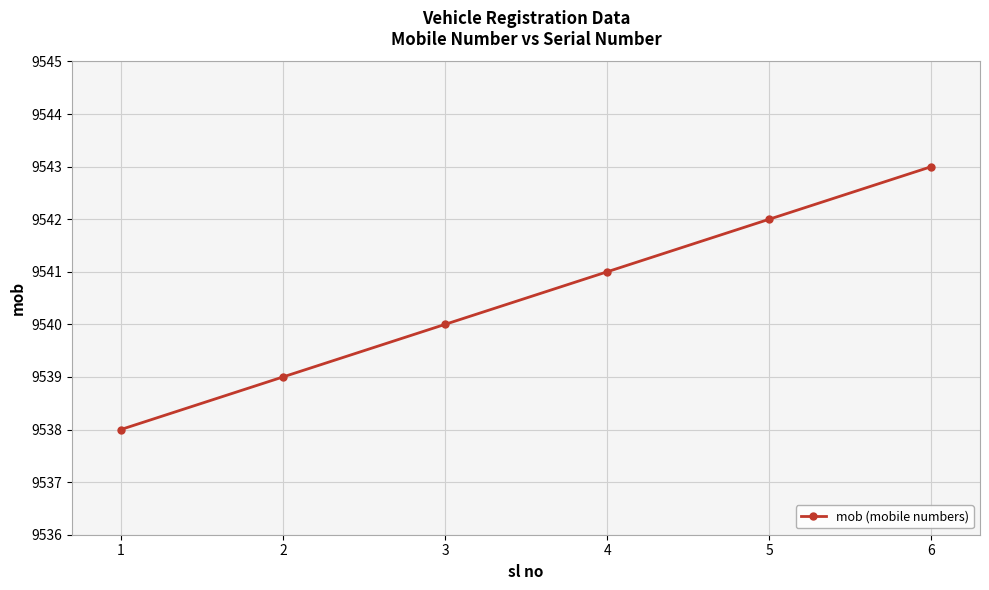

What is the value of the 1st point from the left?

9538